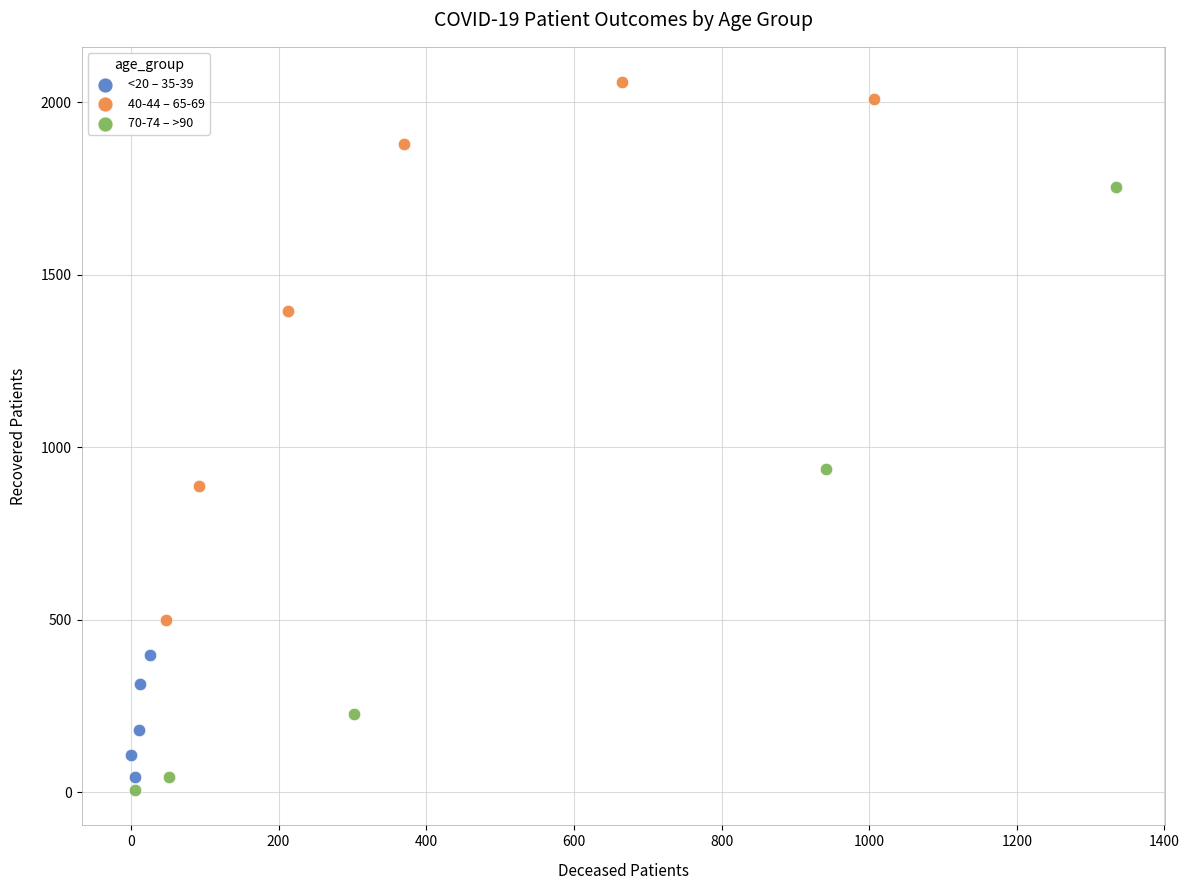

Which series has the widest spread of Y values?

70-74 – >90